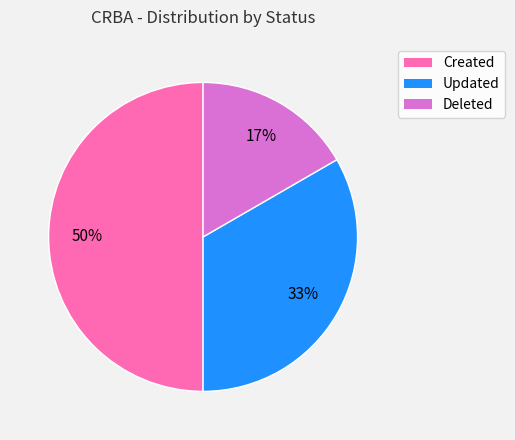

Is the sum of Updated and Created greater than half?

Yes